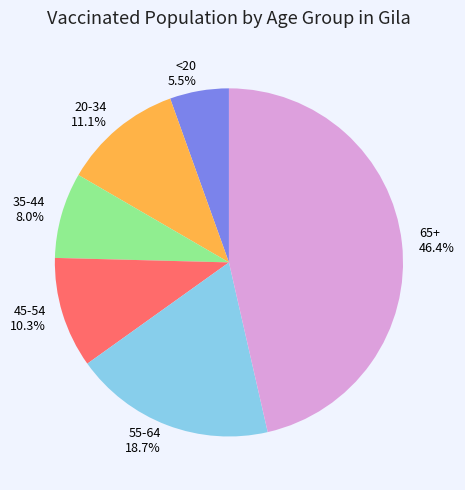

Rank the categories by value from lowest to highest.

<20, 35-44, 45-54, 20-34, 55-64, 65+